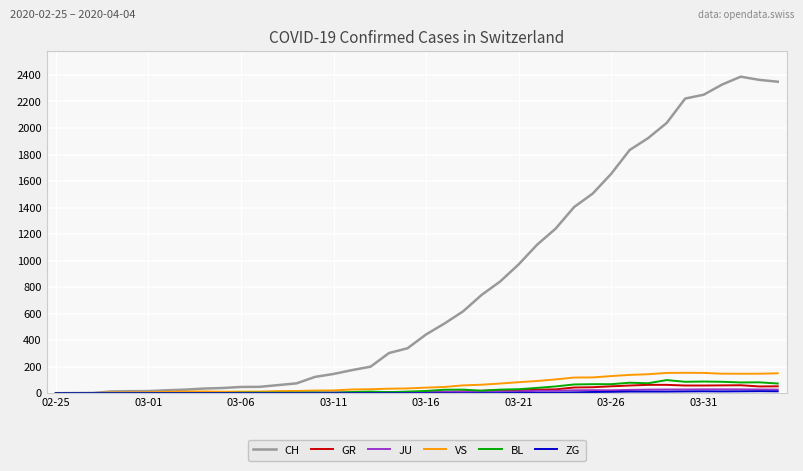

What is the difference between the maximum and second lowest values in the BL series?

99